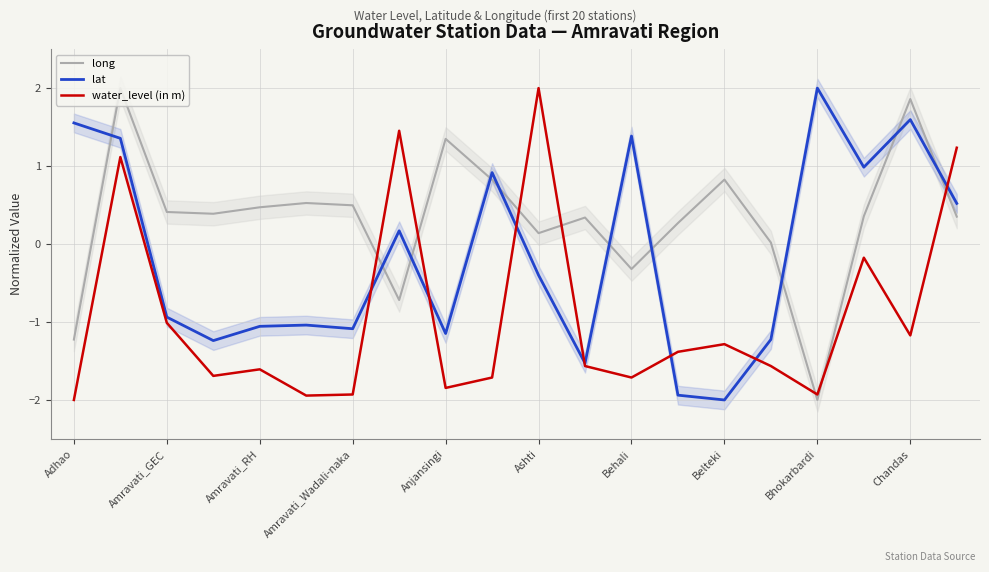

The long series shows -0.1 at Behali. True or false?

False